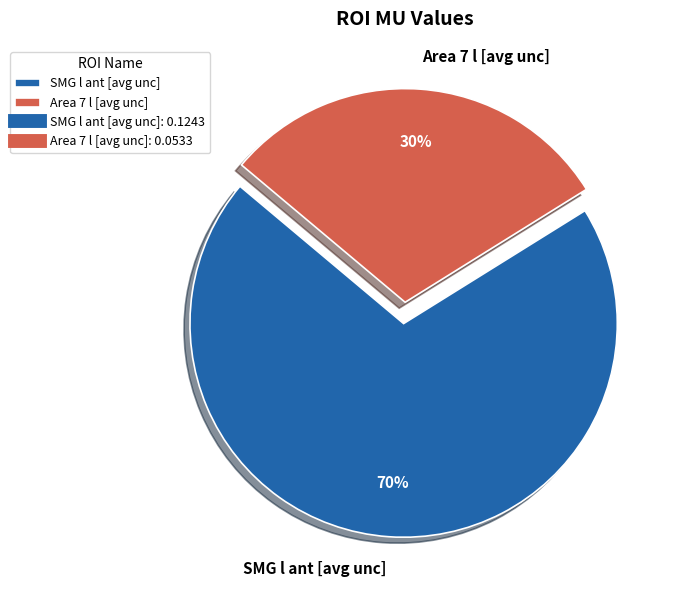

To the nearest percent, what is the difference between the largest and smallest slice percentages?

40%